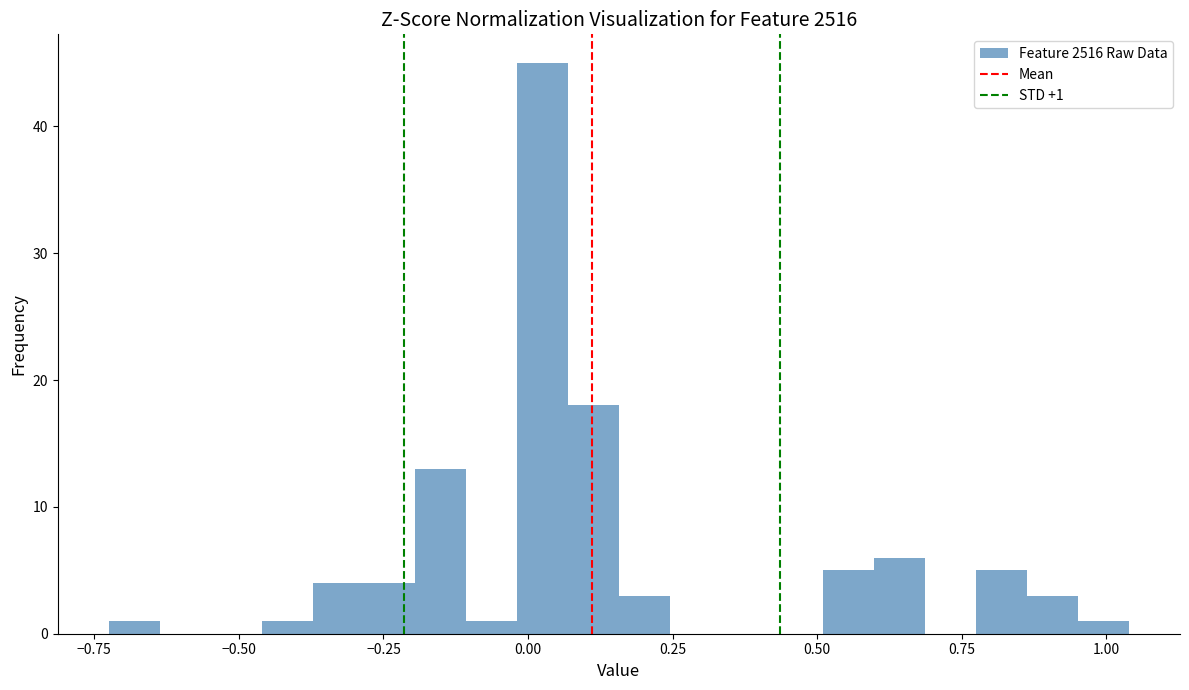

Read against the x-axis, roughly where is the centre of the tallest bar?

0.00